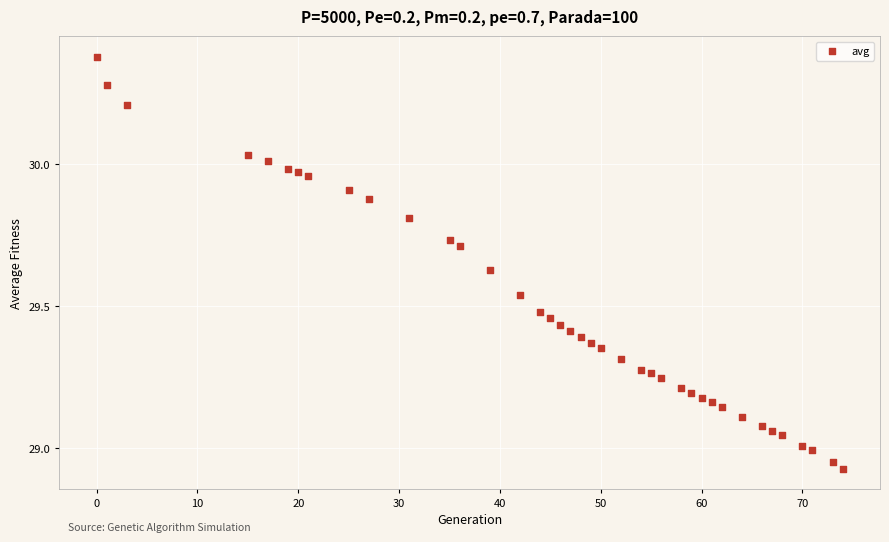

What is the range of X values (max minus min)?

74.0